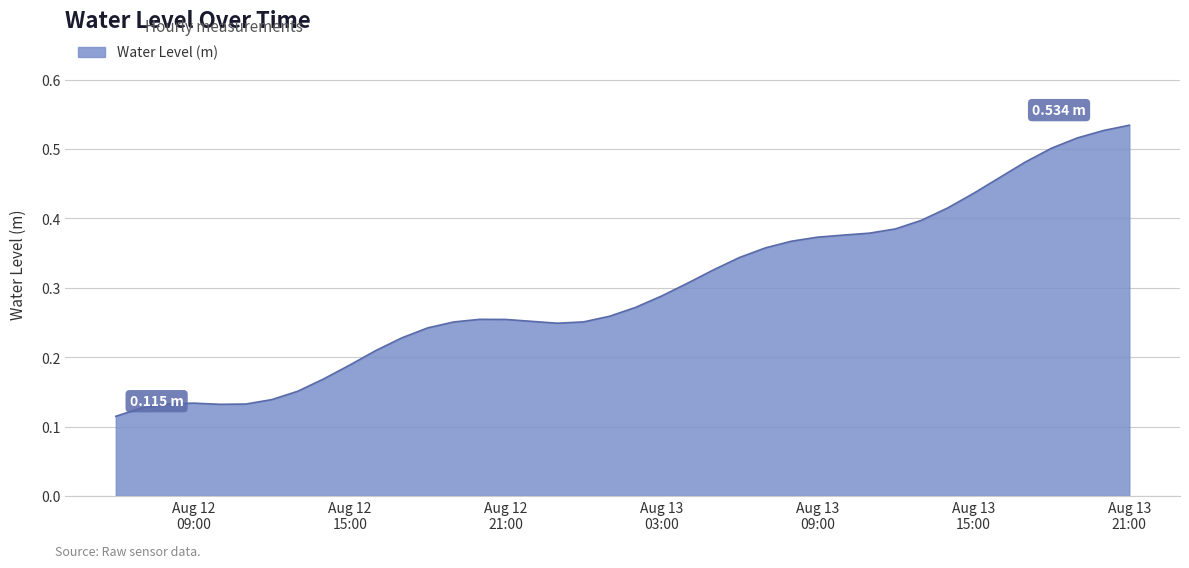

List the labels in order of value, largest first.

2024-08-13 21:00:00, 2024-08-13 20:00:00, 2024-08-13 19:00:00, 2024-08-13 18:00:00, 2024-08-13 17:00:00, 2024-08-13 16:00:00, 2024-08-13 15:00:00, 2024-08-13 14:00:00, 2024-08-13 13:00:00, 2024-08-13 12:00:00, 2024-08-13 11:00:00, 2024-08-13 10:00:00, 2024-08-13 09:00:00, 2024-08-13 08:00:00, 2024-08-13 07:00:00, 2024-08-13 06:00:00, 2024-08-13 05:00:00, 2024-08-13 04:00:00, 2024-08-13 03:00:00, 2024-08-13 02:00:00, 2024-08-13 01:00:00, 2024-08-12 20:00:00, 2024-08-12 21:00:00, 2024-08-12 22:00:00, 2024-08-13 00:00:00, 2024-08-12 19:00:00, 2024-08-12 23:00:00, 2024-08-12 18:00:00, 2024-08-12 17:00:00, 2024-08-12 16:00:00, 2024-08-12 15:00:00, 2024-08-12 14:00:00, 2024-08-12 13:00:00, 2024-08-12 12:00:00, 2024-08-12 09:00:00, 2024-08-12 08:00:00, 2024-08-12 11:00:00, 2024-08-12 10:00:00, 2024-08-12 07:00:00, 2024-08-12 06:00:00